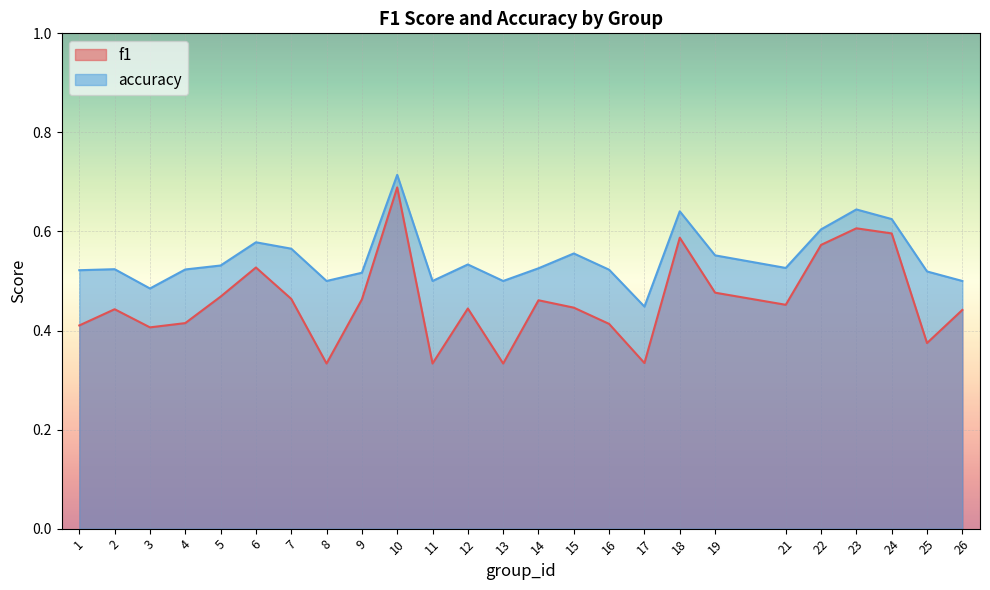

Which series has the largest range (max minus min)?

f1